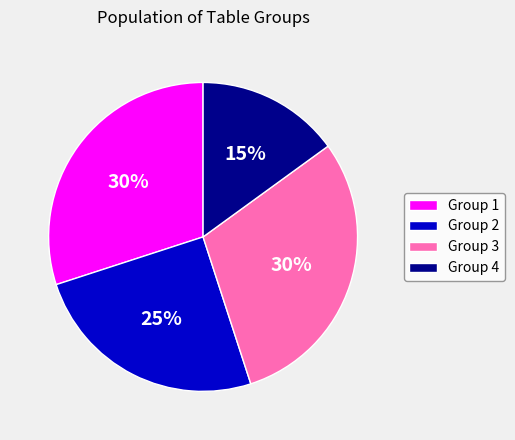

The Group 2 slice represents 15% of the pie. True or false?

False